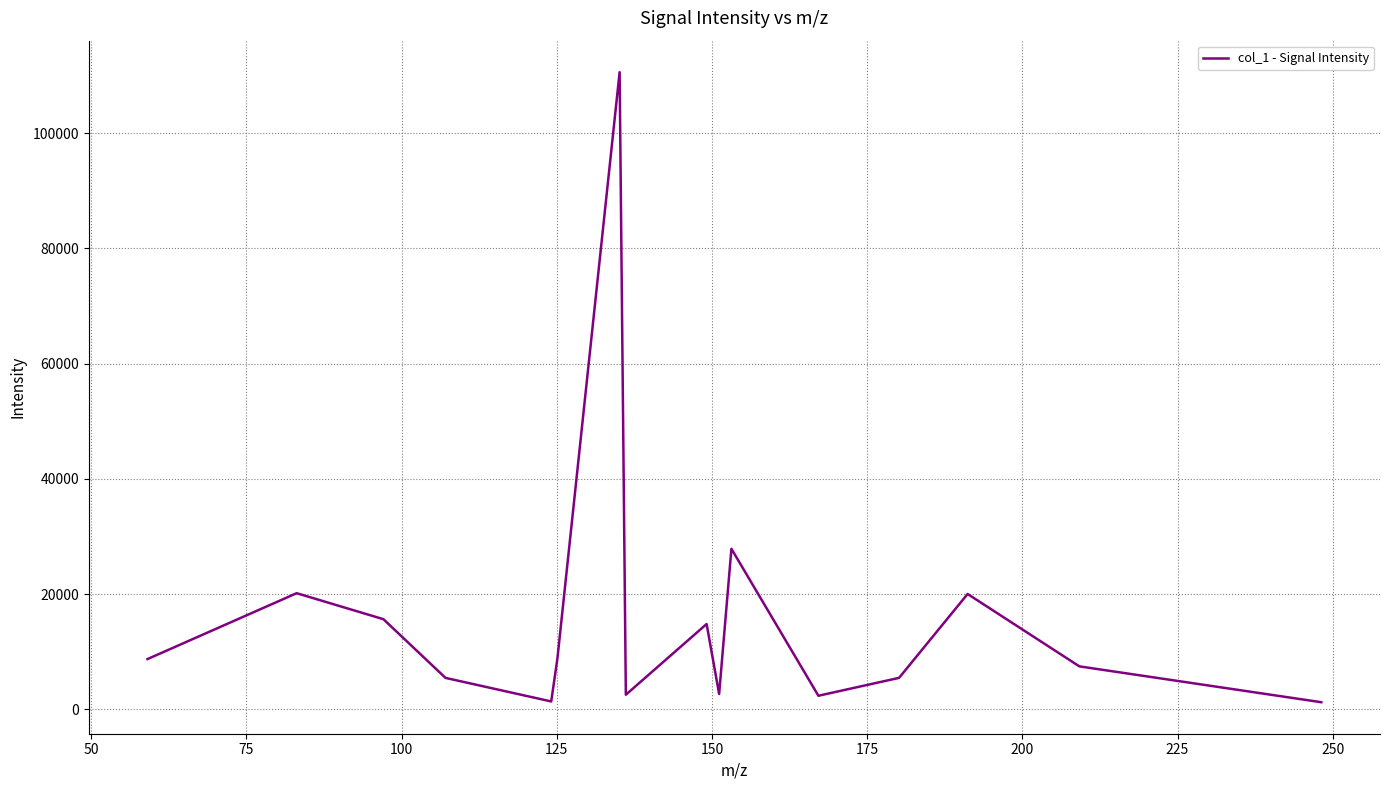

At which category does the data reach its first local valley?

125